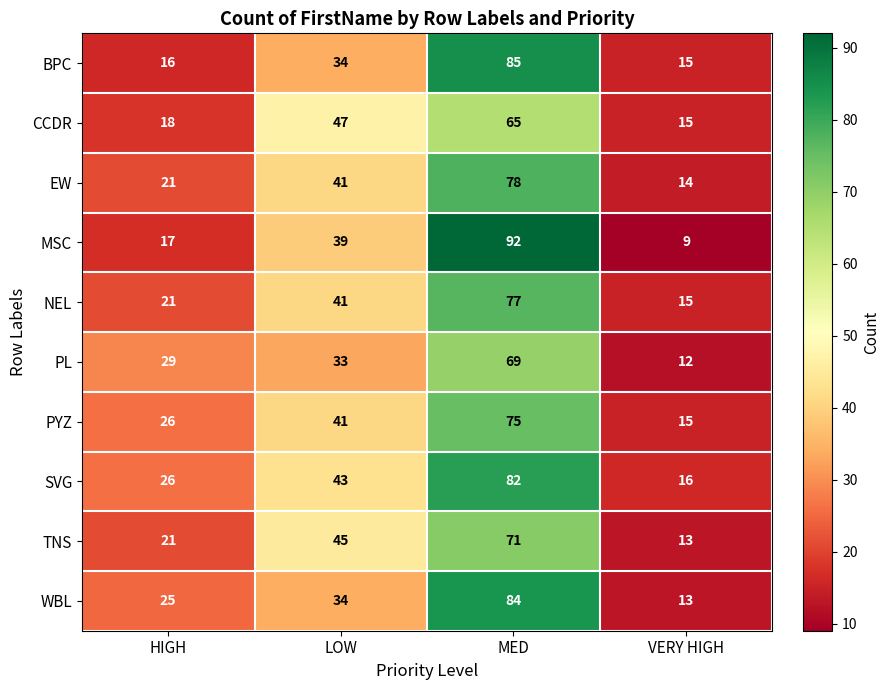

What is the difference between the highest and lowest values at VERY HIGH?

7